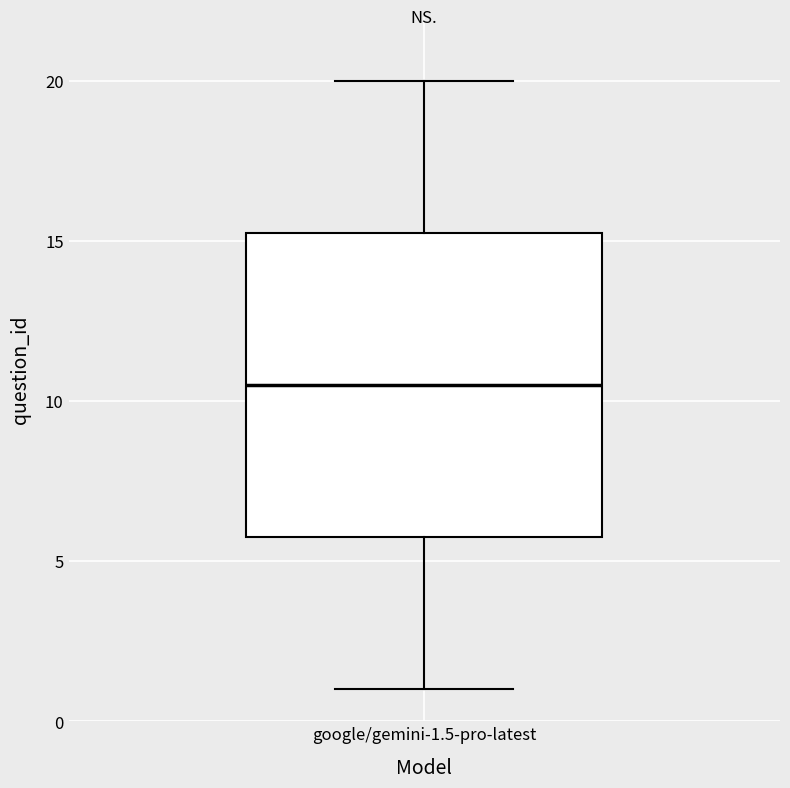

Read this box plot against the y-axis: the position of the median line, the range covered by the box, and the ends of both whiskers. The values are not printed on the chart, so give them approximately, as read against the axis.

median 10.5, box 6.0 to 15.5, whiskers 1.0 to 20.0